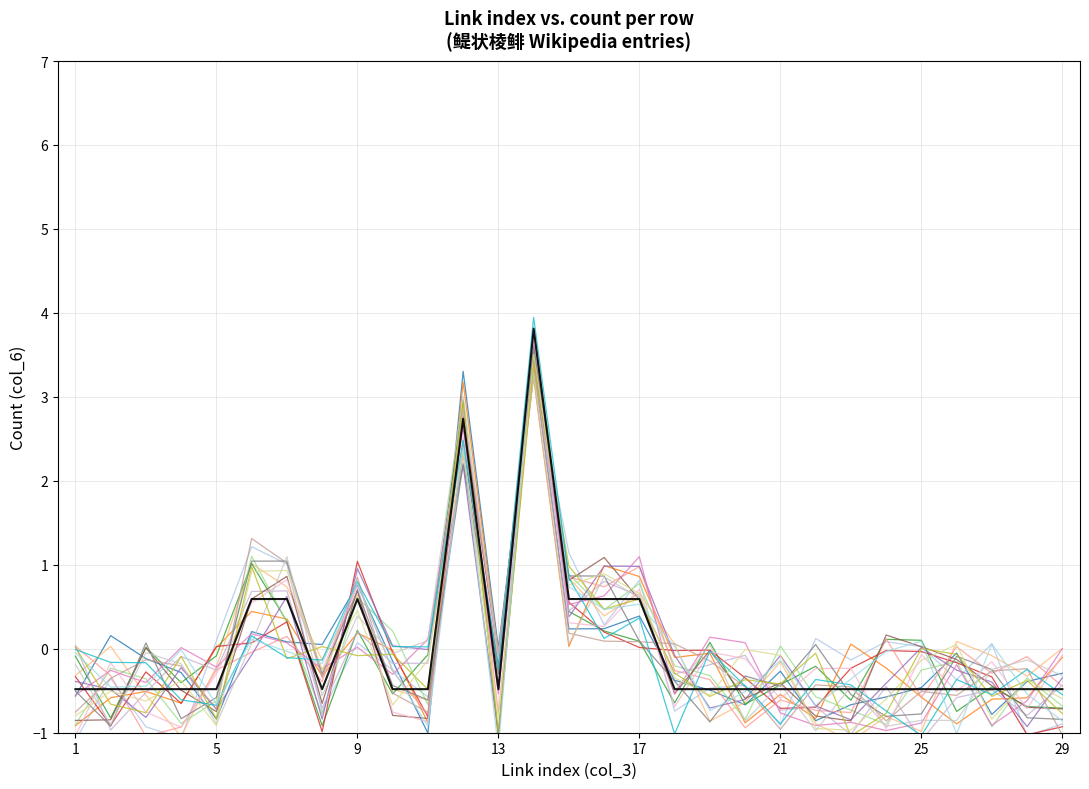

True or false: the data has more than 2 interior local peaks.

True